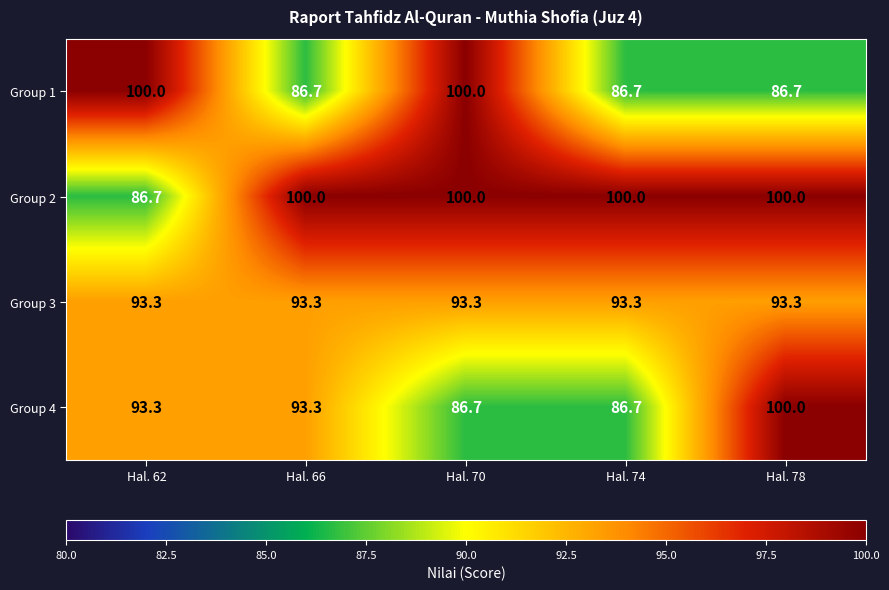

Is the value of Group 3 at Hal. 70 greater than the value of Group 1 at Hal. 74?

Yes